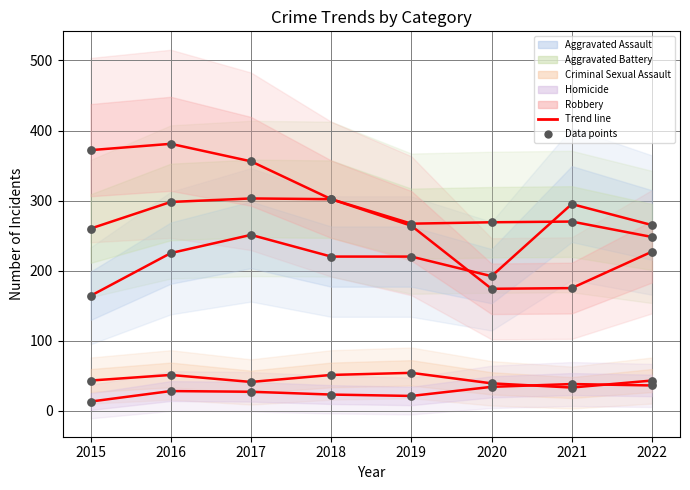

At how many categories does at least one series exceed 163?

8